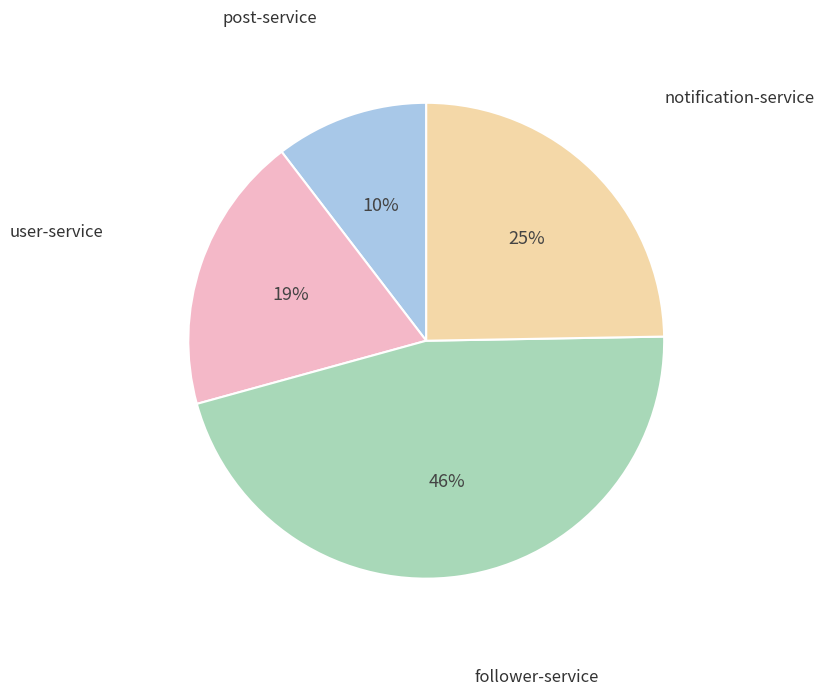

Is it true that user-service is 19% of the pie?

True